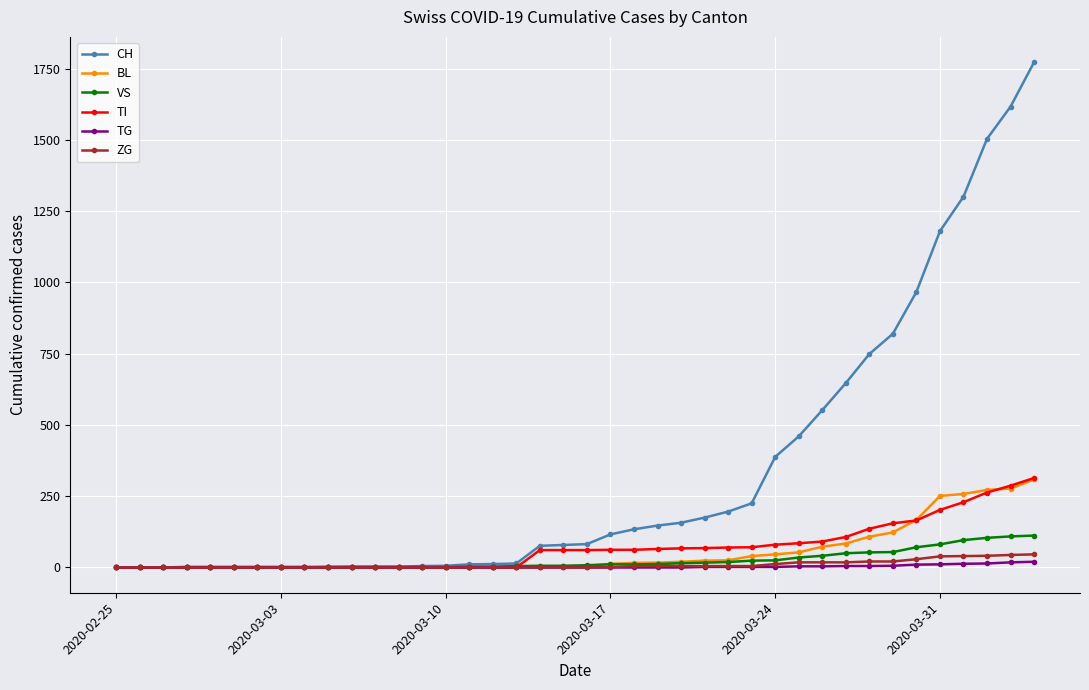

Which series has the largest range (max minus min)?

CH